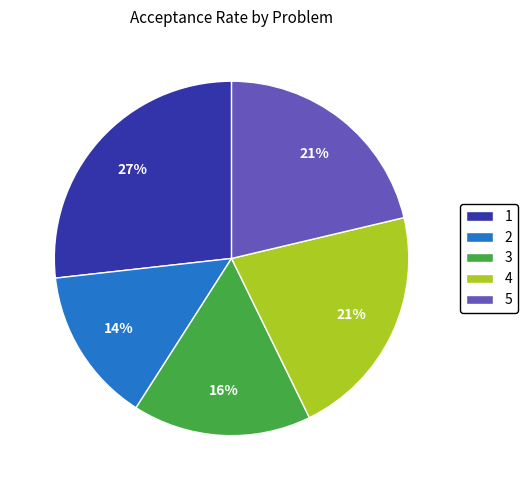

How many slices are in this pie chart?

5